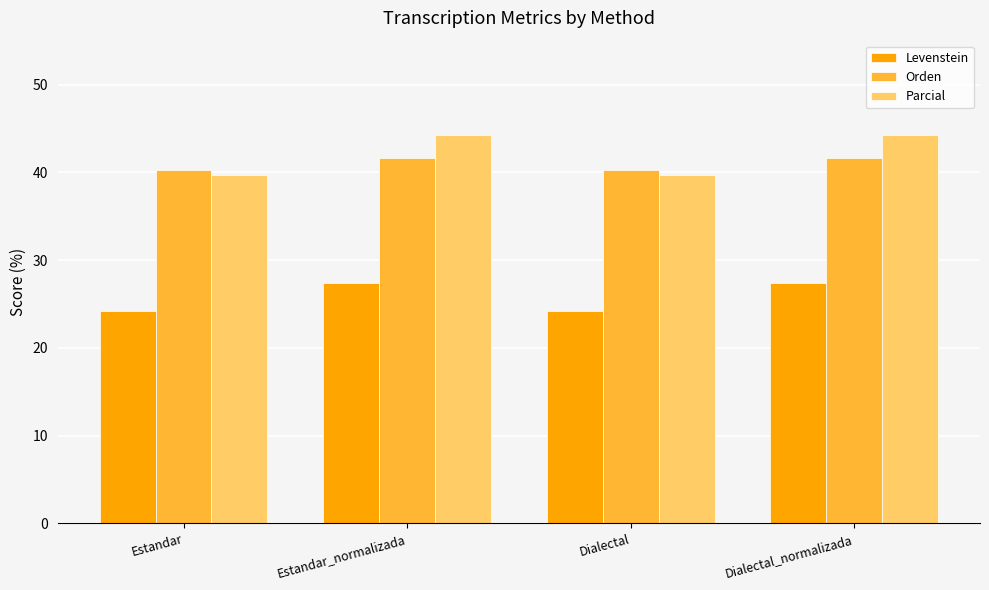

What is the label of the 3rd bar from the right?

Estandar_normalizada